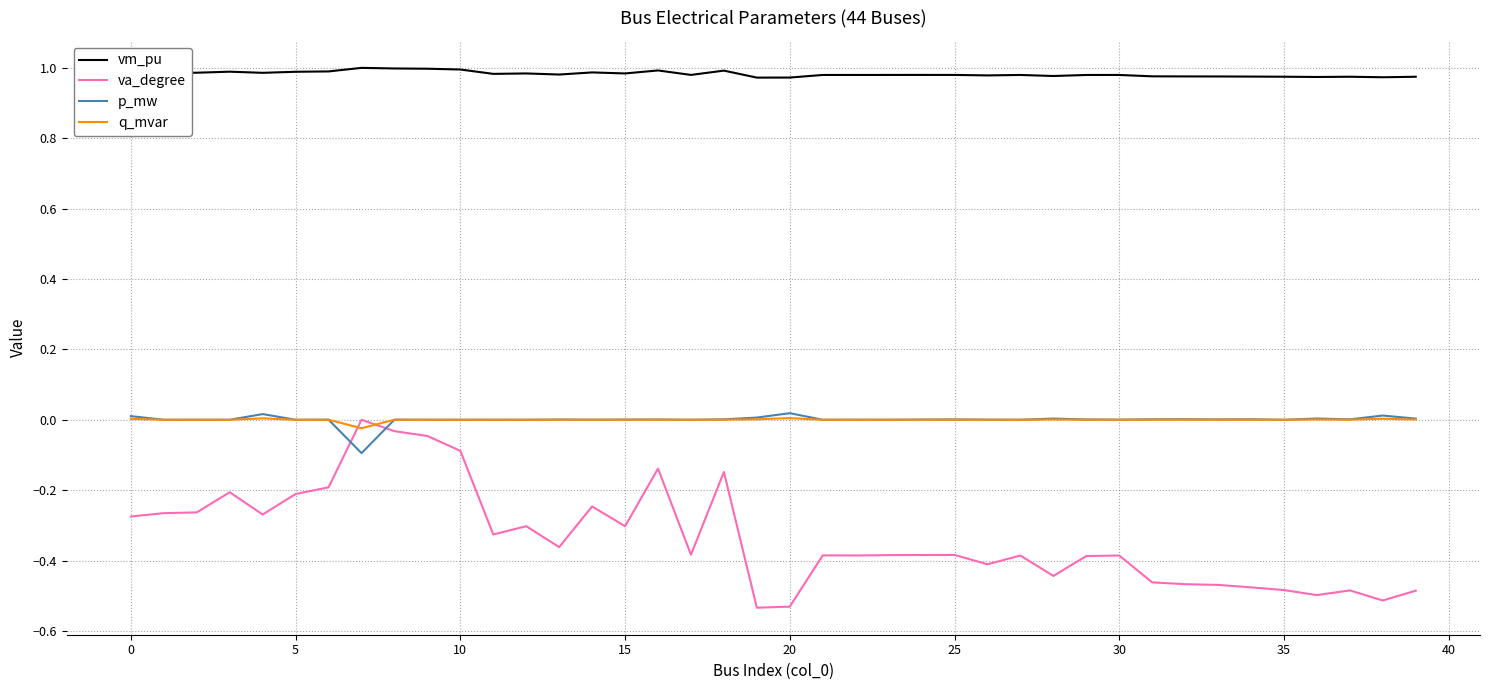

Which series has the widest spread of values?

va_degree